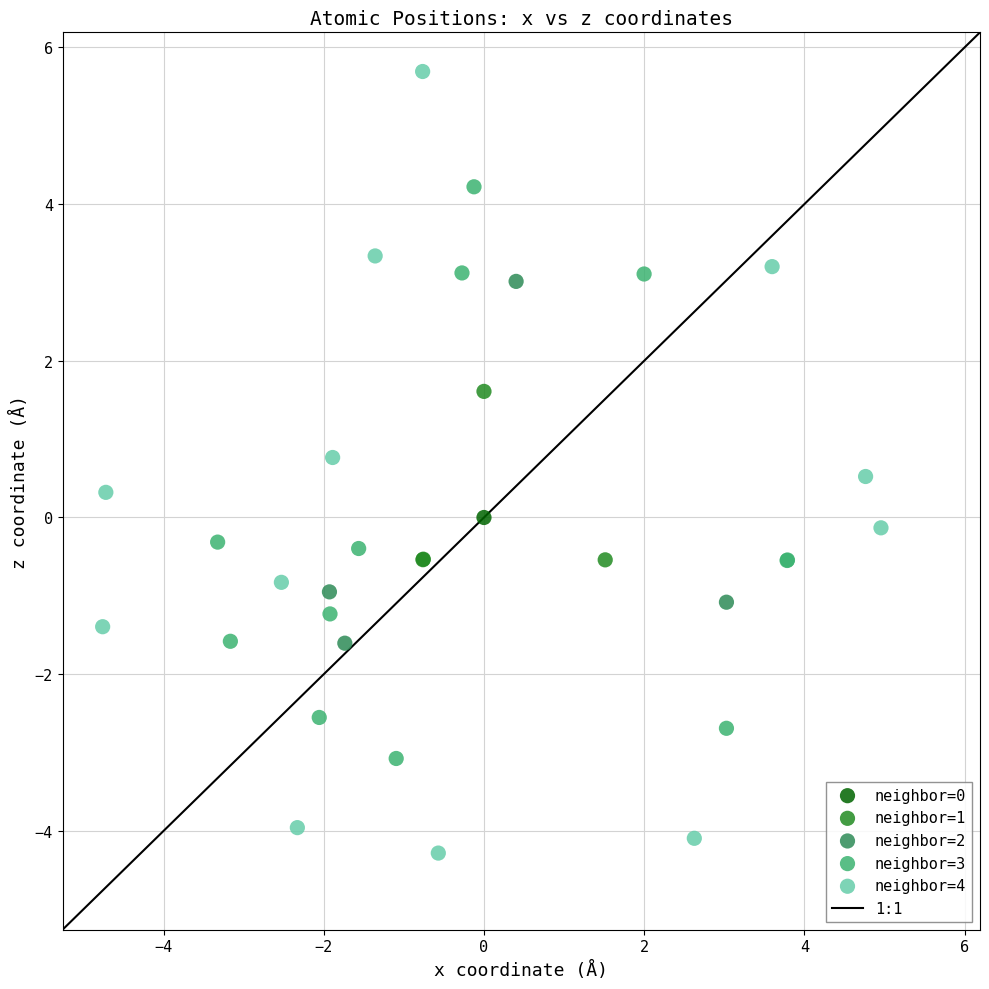

Which series contains the lowest Y value?

neighbor=4